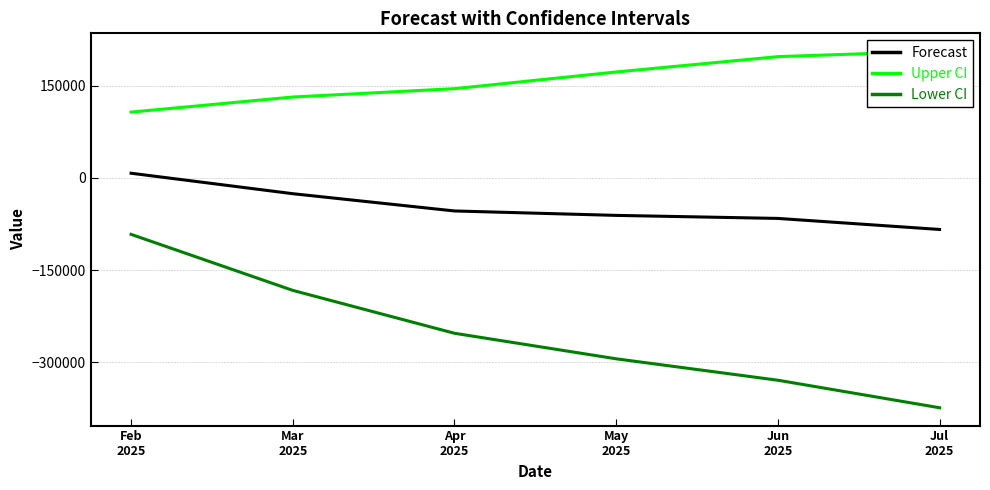

Which has a higher value, Feb
2025 or Apr
2025?

Feb
2025